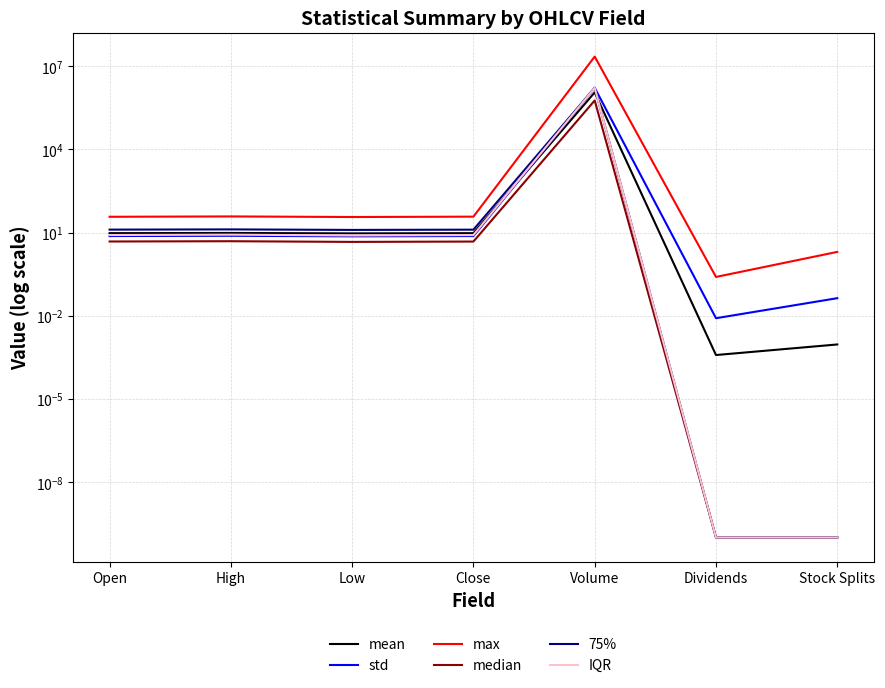

The value of max at Volume is 22223500.0. True or false?

True